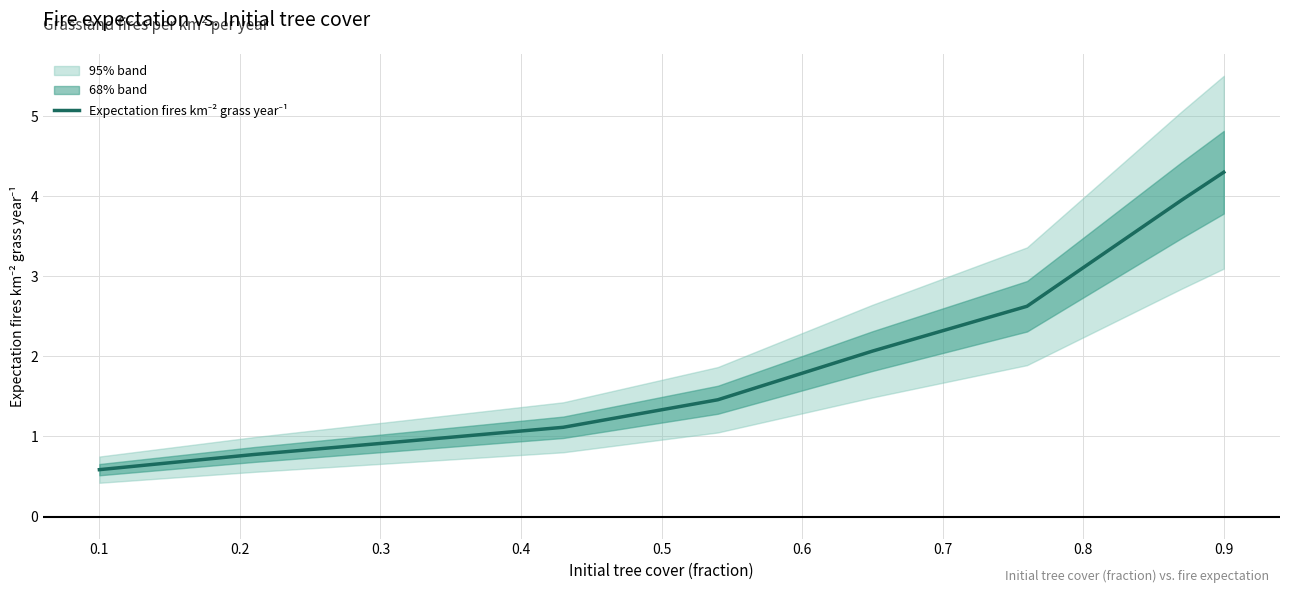

What is the change in value from 0.0 to 0.4?

+0.9